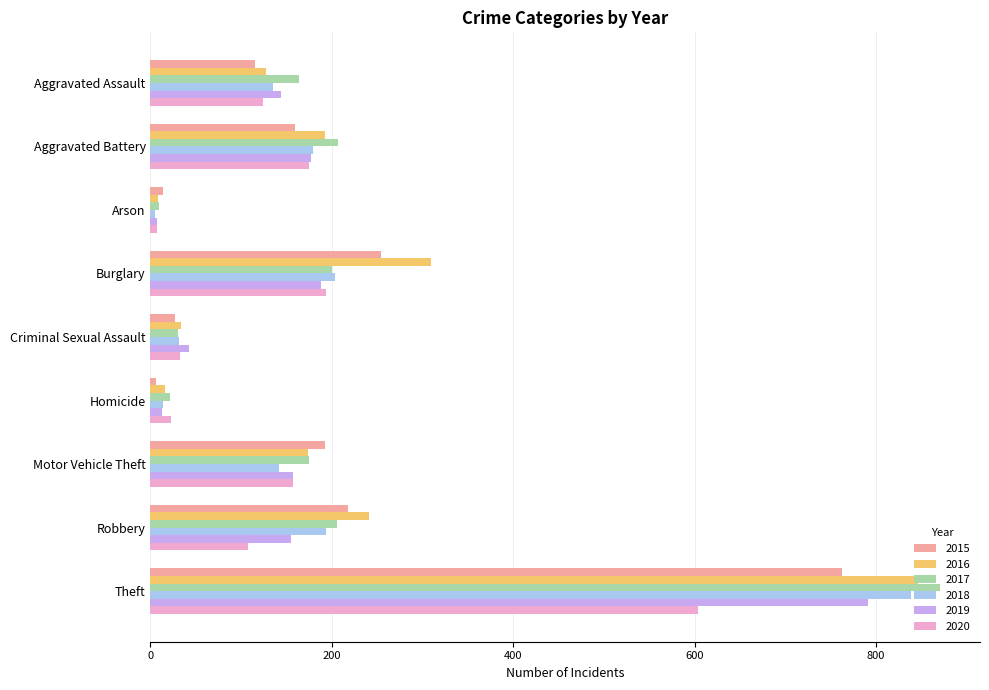

What is the greatest value displayed?

871